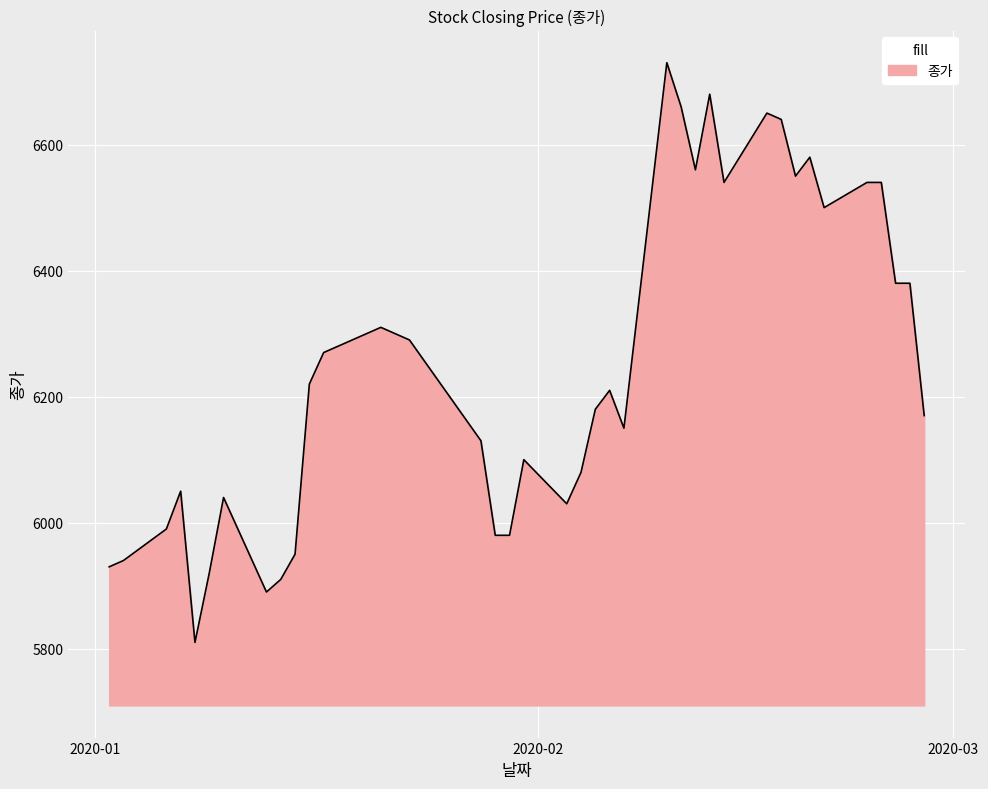

What is the difference between the maximum and minimum values?

920